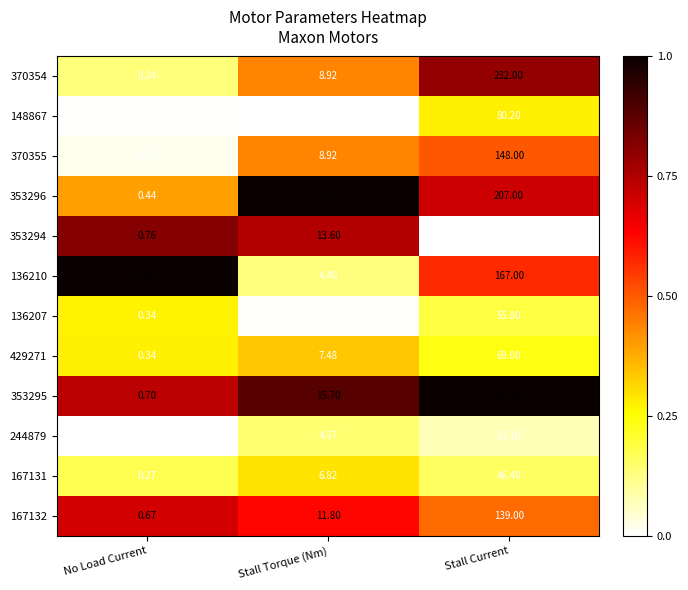

Is the value of 429271 at Stall Current greater than the value of 167132 at Stall Current?

No